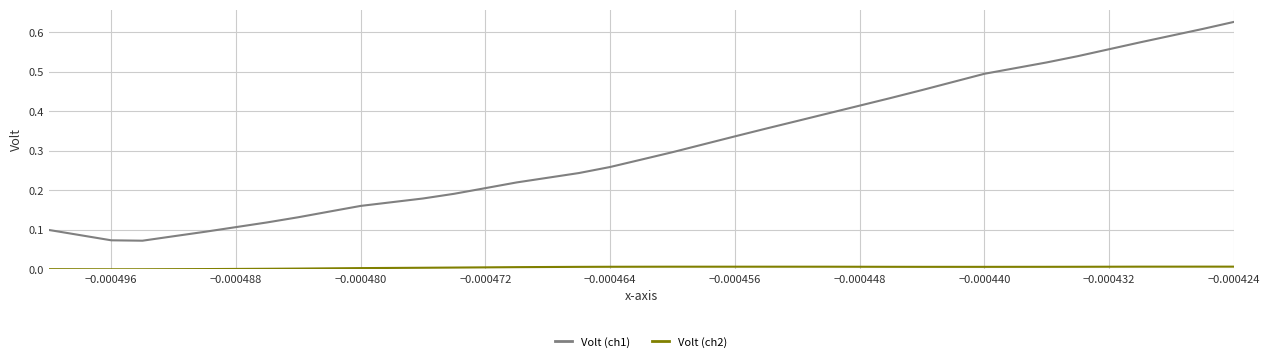

Which series has the largest total across all categories?

Volt (ch1)